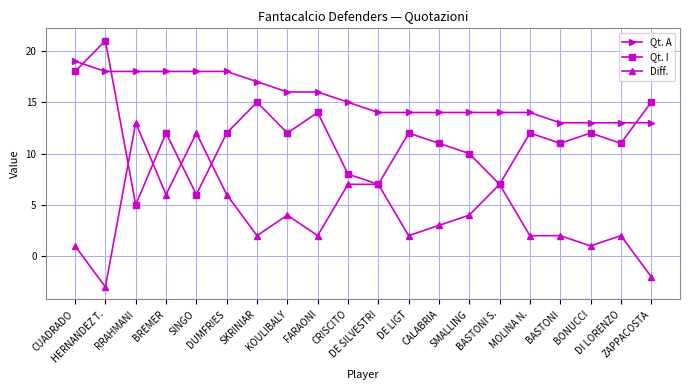

What is the minimum value for Diff.?

-3